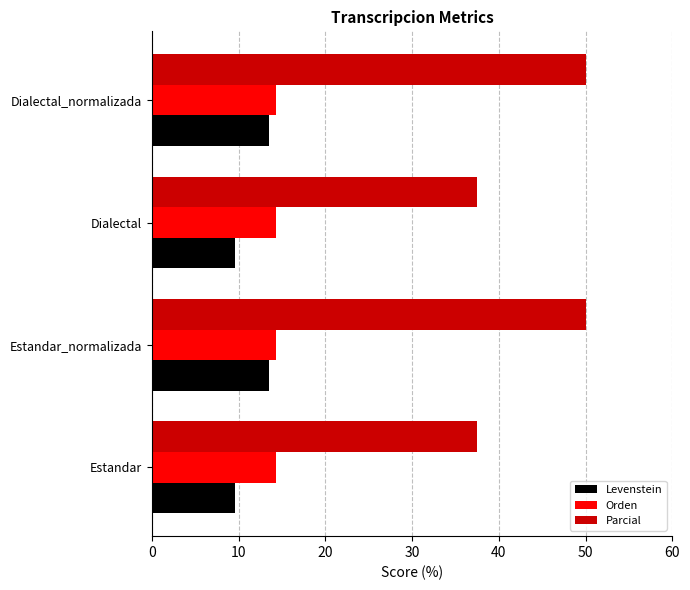

What is the total value across all series at Estandar_normalizada?

77.8